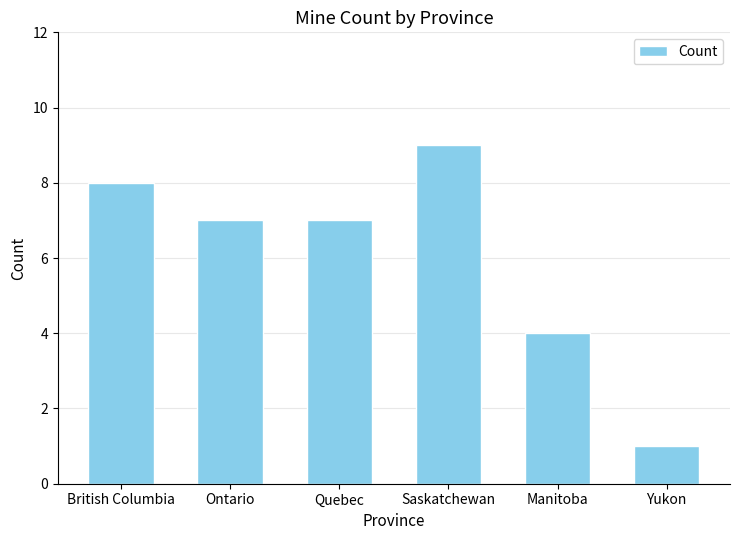

How many bars are there in total?

6